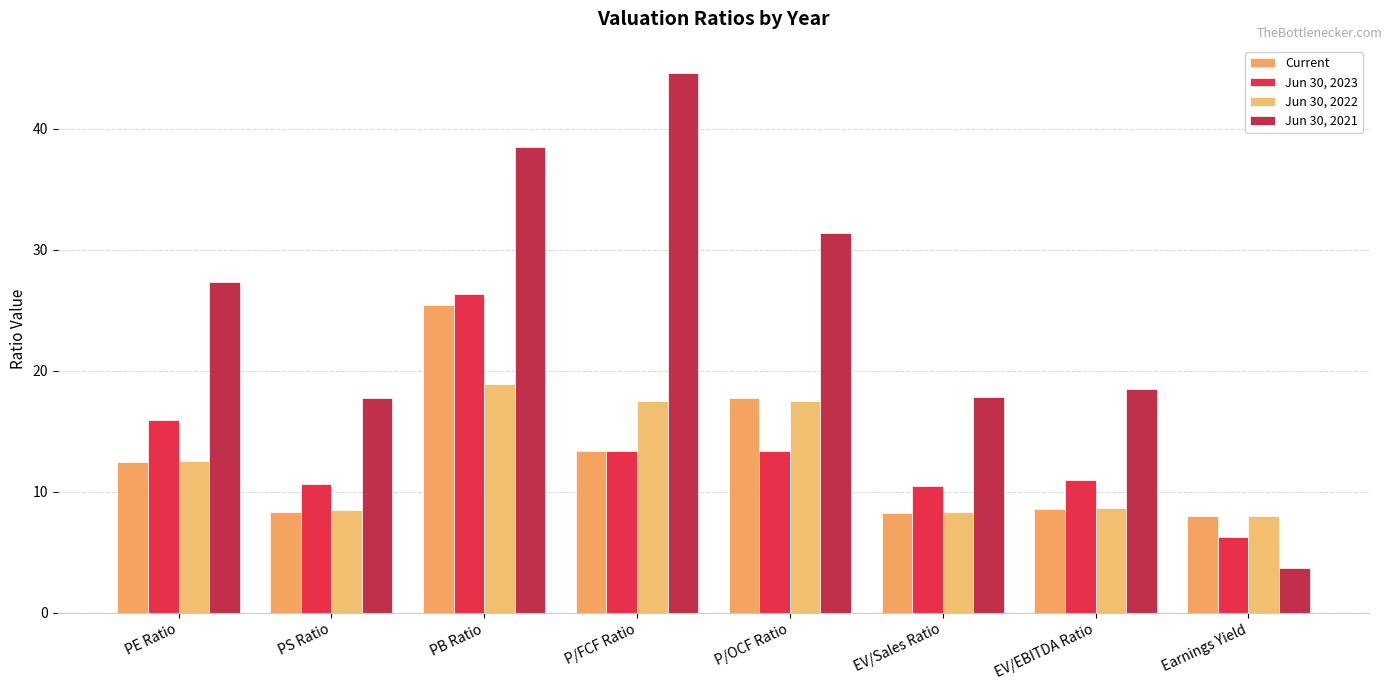

At how many categories does at least one series exceed 41?

1